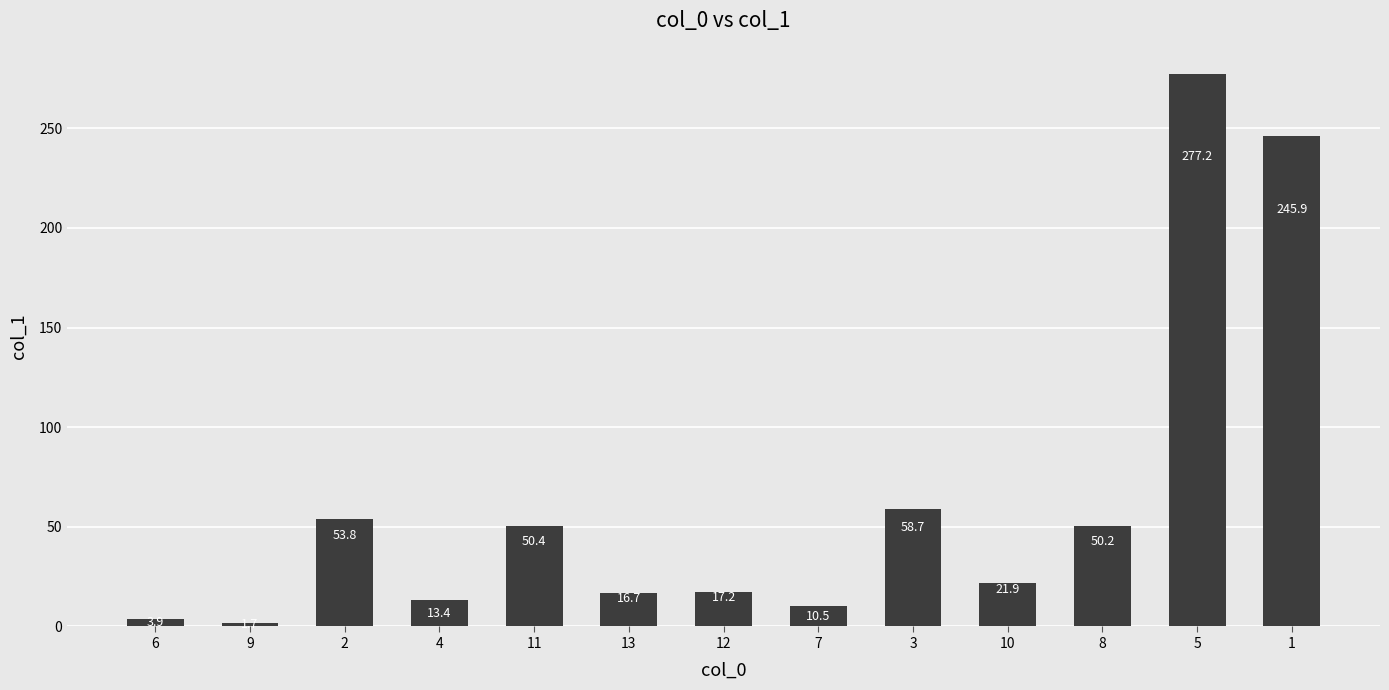

What is the difference between the second highest and minimum values?

244.2